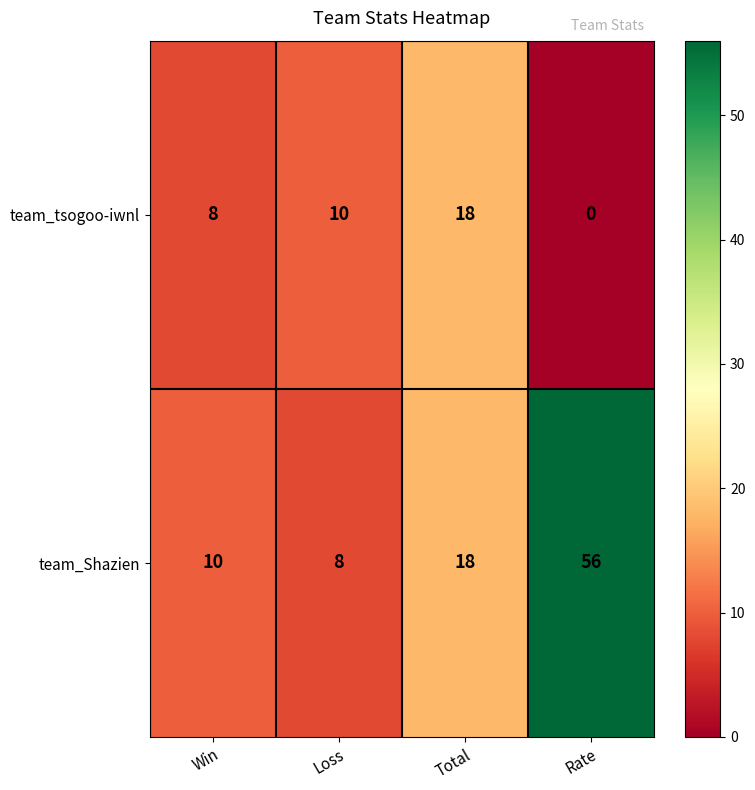

Where is team_Shazien nearest to the value 32?

Total